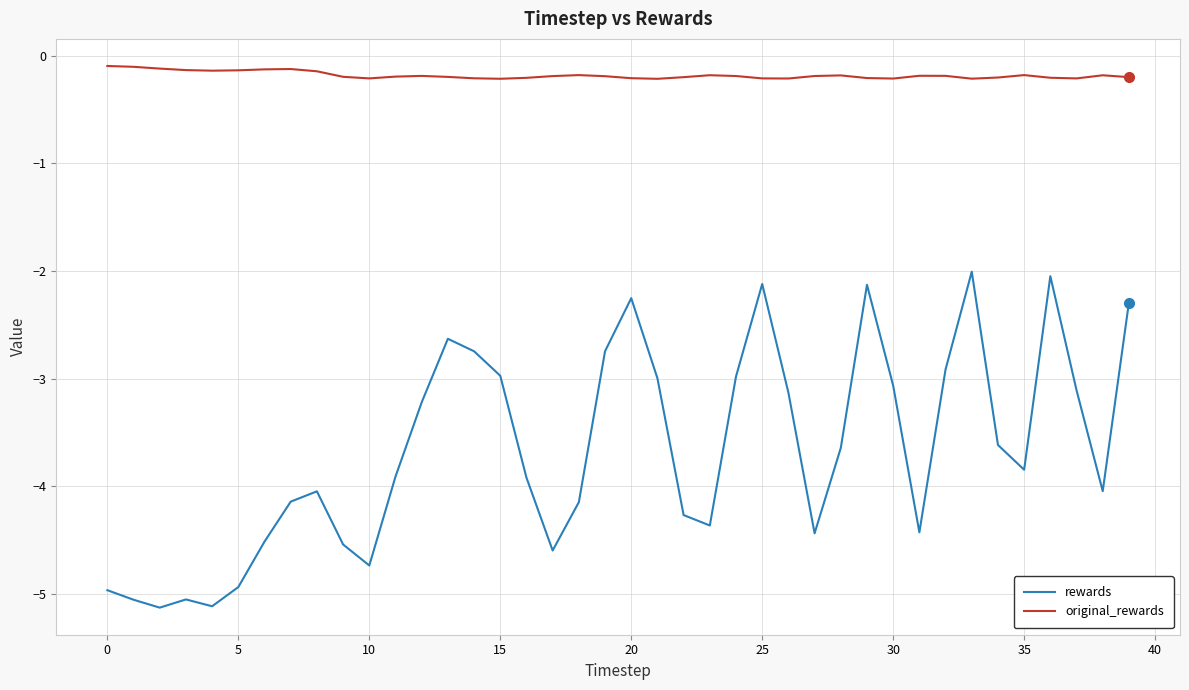

Rank the series by their average value, from highest to lowest.

original_rewards, rewards